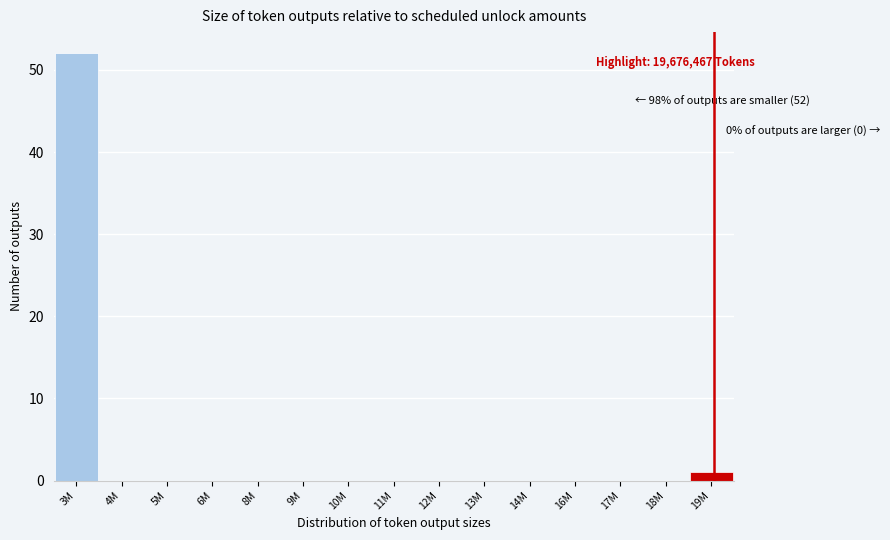

Reading left to right, list all the values displayed in this chart.

3M=52	4M=0	5M=0	6M=0	8M=0	9M=0	10M=0	11M=0	12M=0	13M=0	14M=0	16M=0	17M=0	18M=0	19M=1